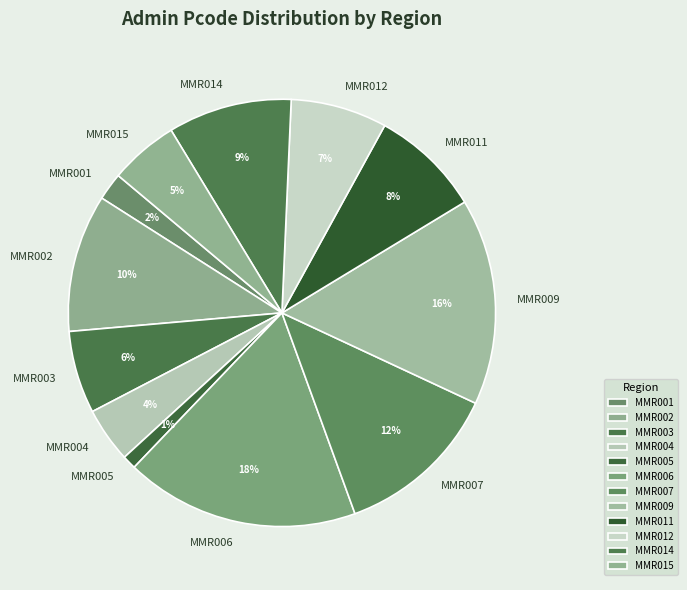

To the nearest percent, what portion does MMR014 represent?

9%